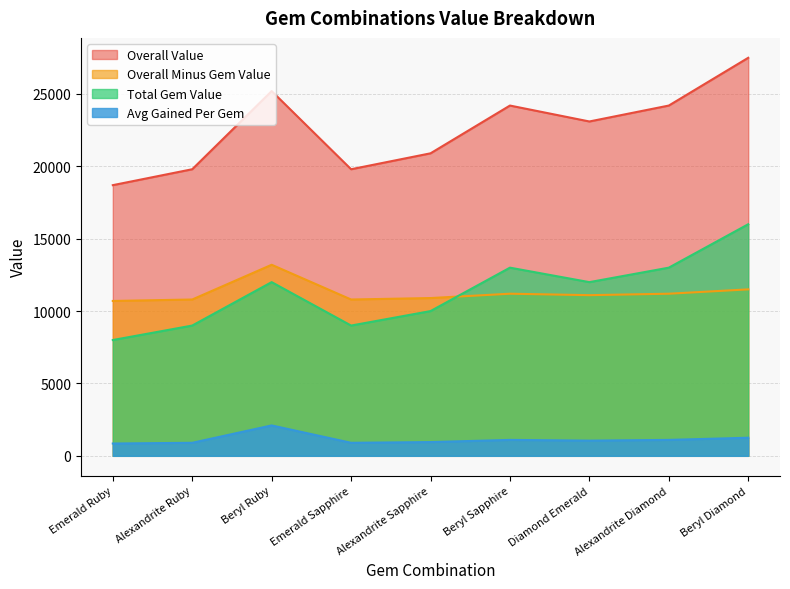

True or false: Overall Minus Gem Value and Overall Value intersect in this chart.

False